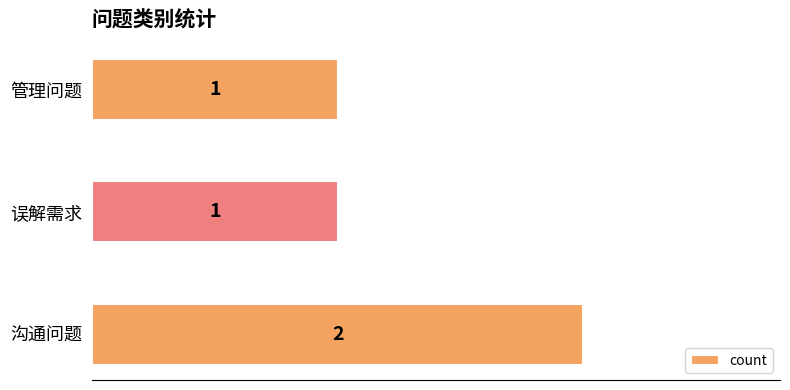

What is the sum of all values?

4